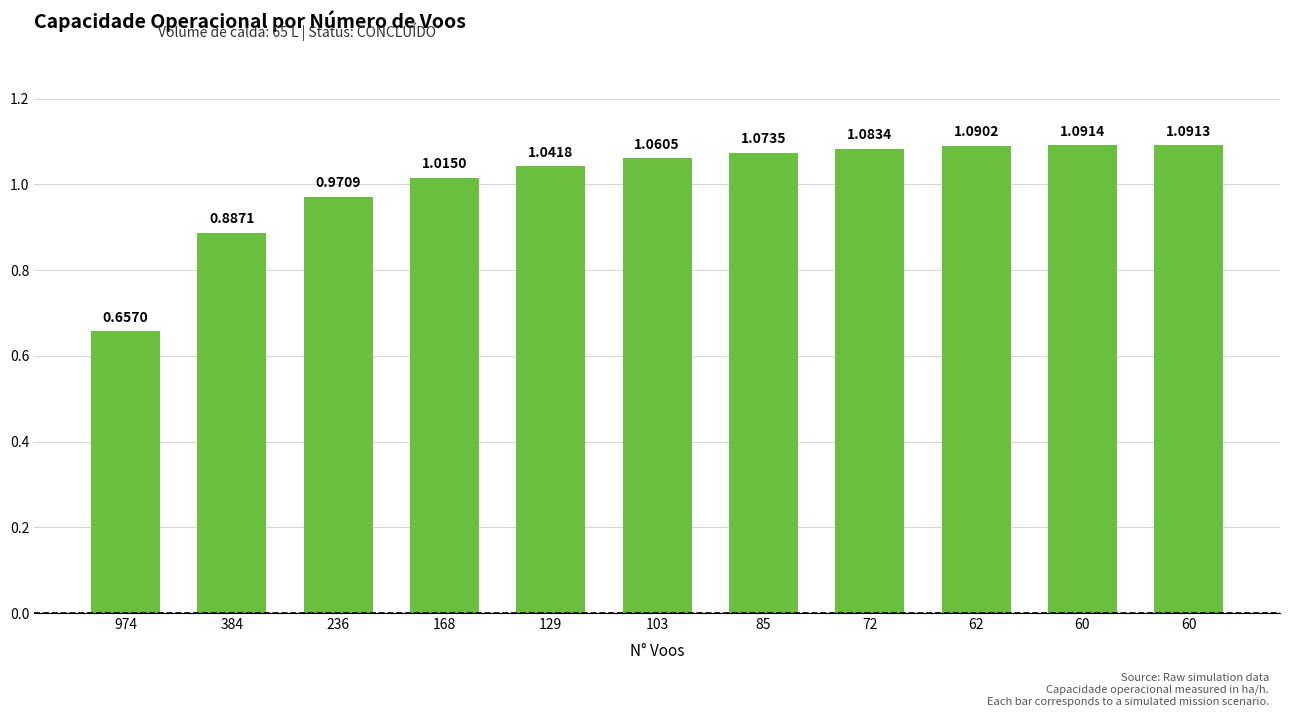

Rank the categories by value from highest to lowest.

60, 60, 62, 72, 85, 103, 129, 168, 236, 384, 974